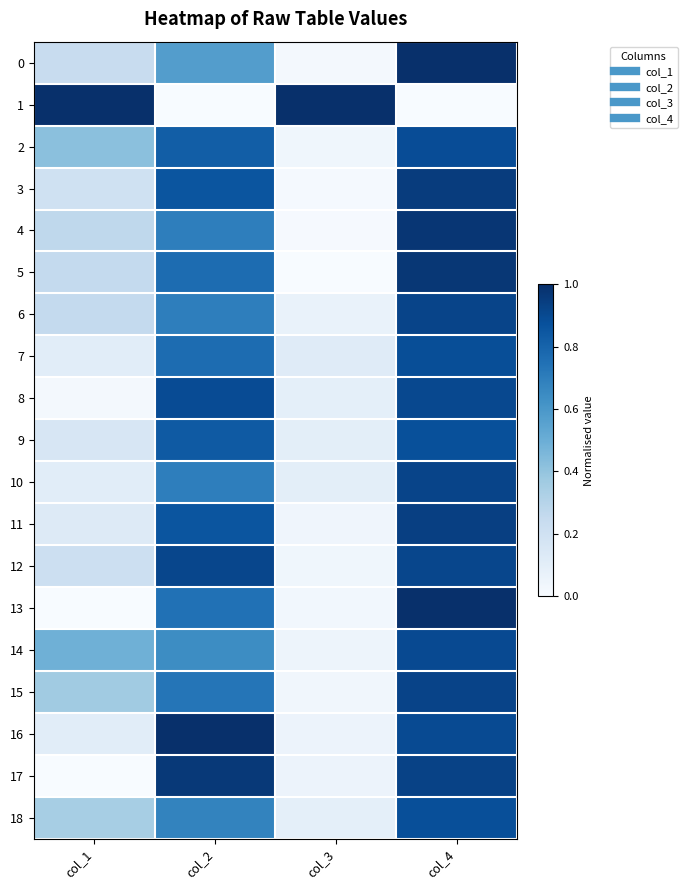

At how many categories does at least one series exceed 0?

4